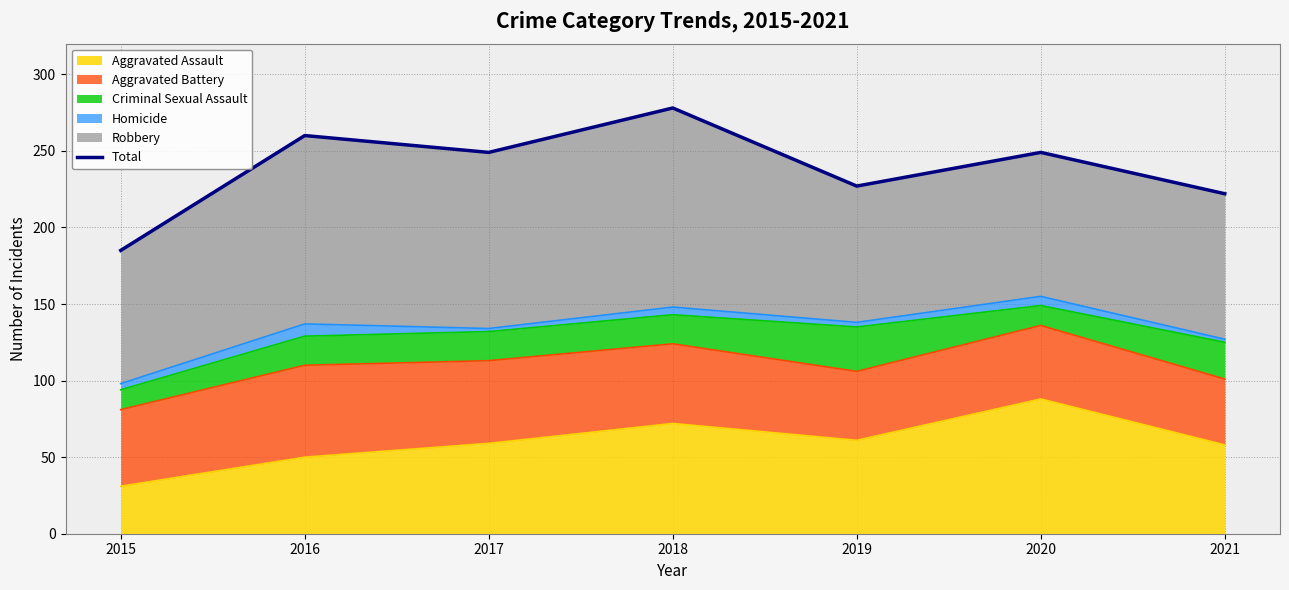

Where is the first local minimum?

2017